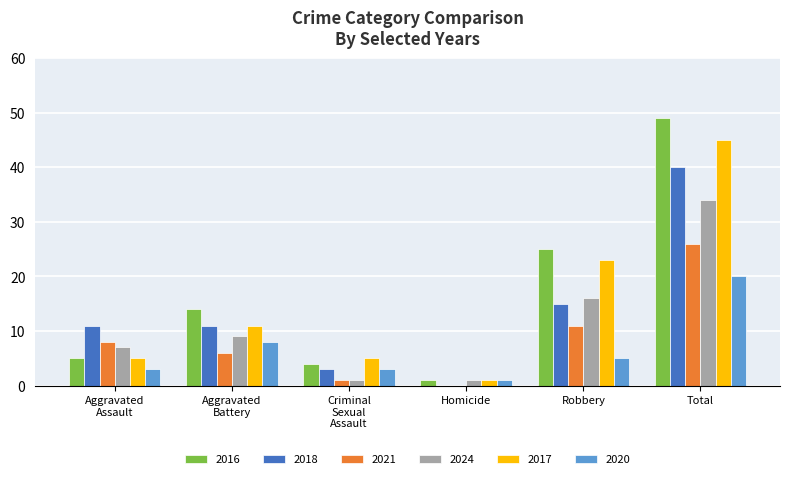

At which category is the sum across all series the highest?

Total